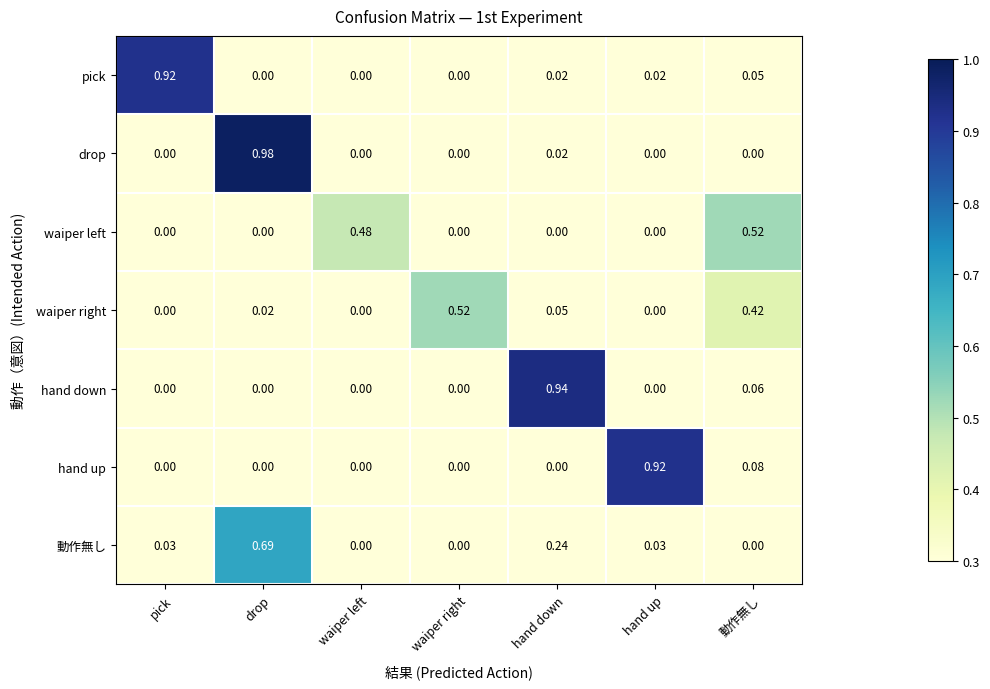

At which category is the sum across all series the highest?

drop